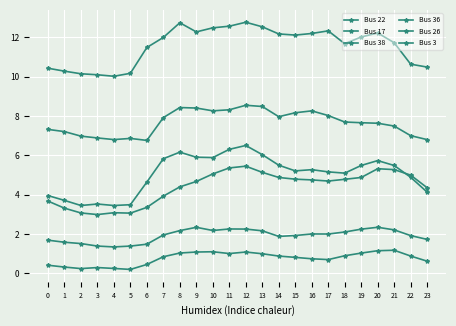

True or false: Bus 26 has more than 0 points higher than both neighbors.

True